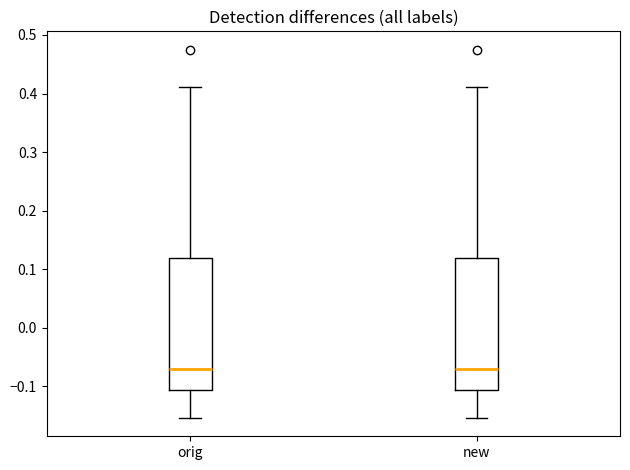

Reading left to right, transcribe this box plot: for each box, give where its median line is, the range the box spans, and where its two whiskers end, as read against the y-axis. The values are not printed on the chart, so give them approximately, as read against the axis.

orig: median -0.07, box -0.11 to 0.12, whiskers -0.15 to 0.41
new: median -0.07, box -0.11 to 0.12, whiskers -0.15 to 0.41